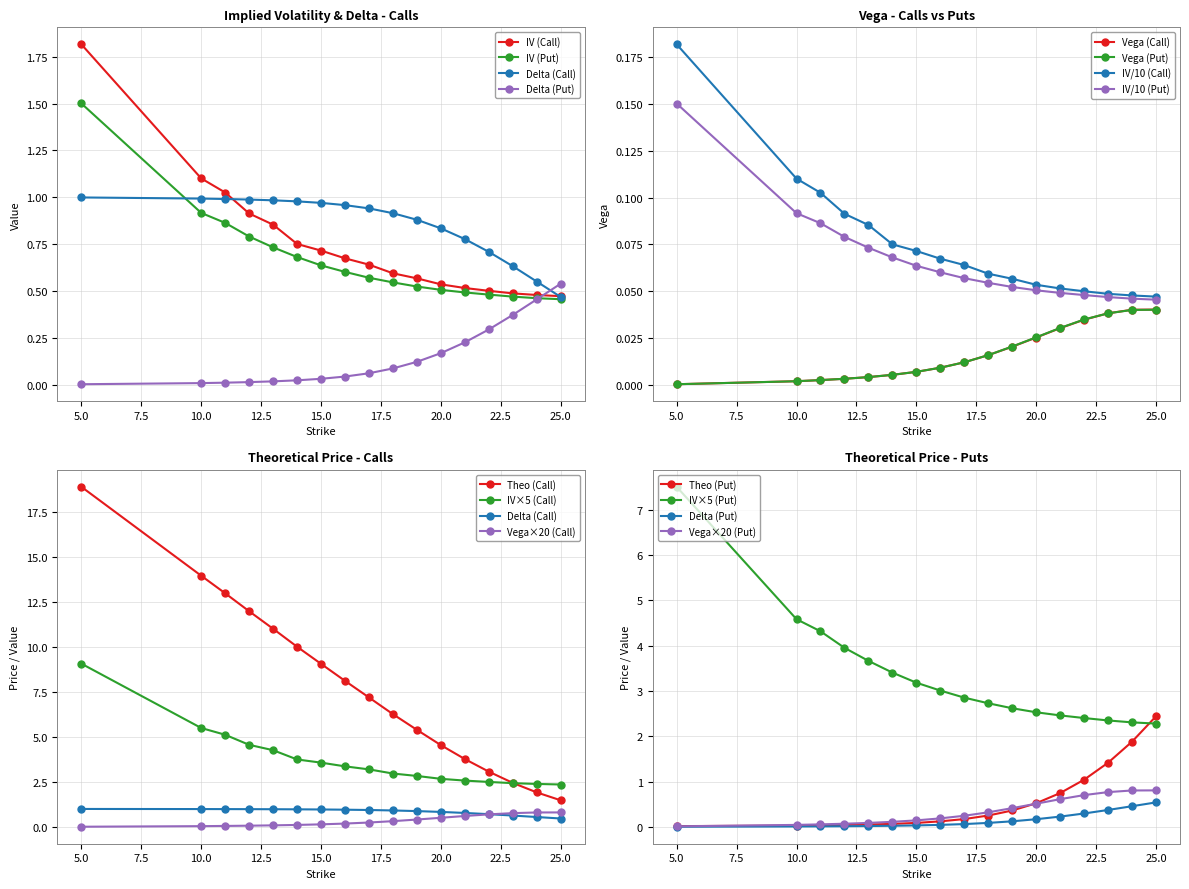

What are all the series names shown in the legend?

IV (Call), IV (Put), Delta (Call), Delta (Put)